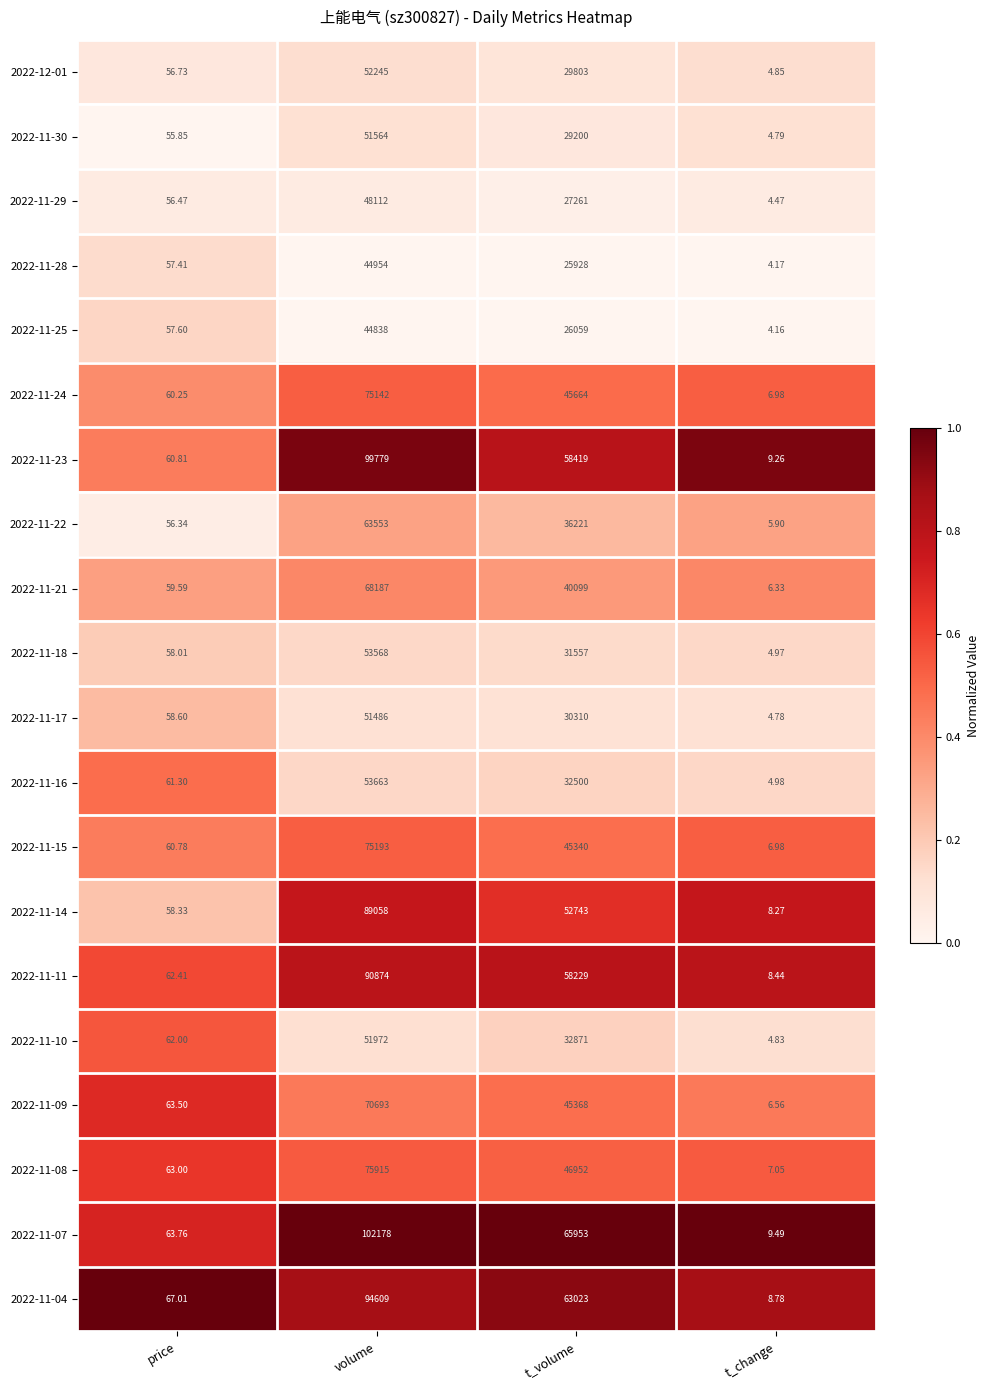

Is the value of 2022-11-14 at price greater than the value of 2022-11-18 at price?

Yes